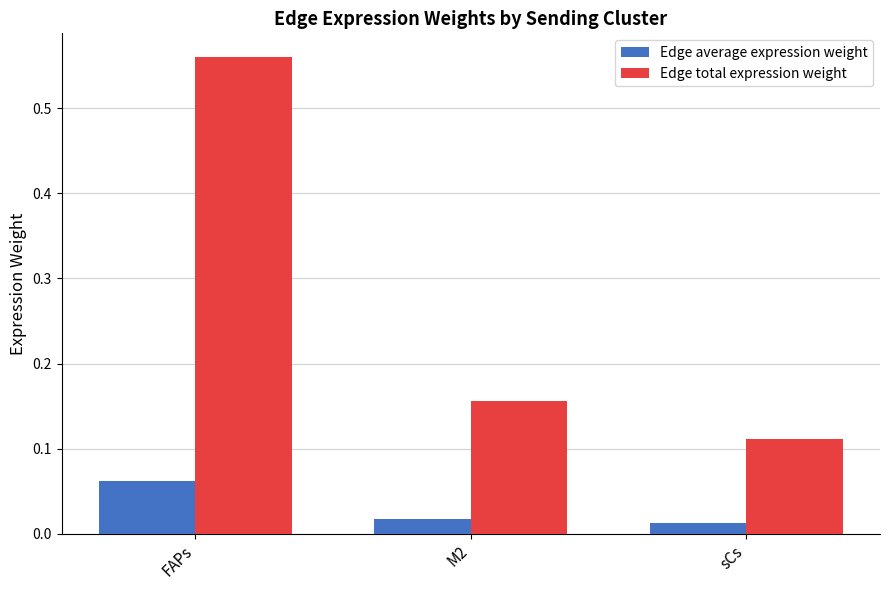

What position from the right is sCs?

1